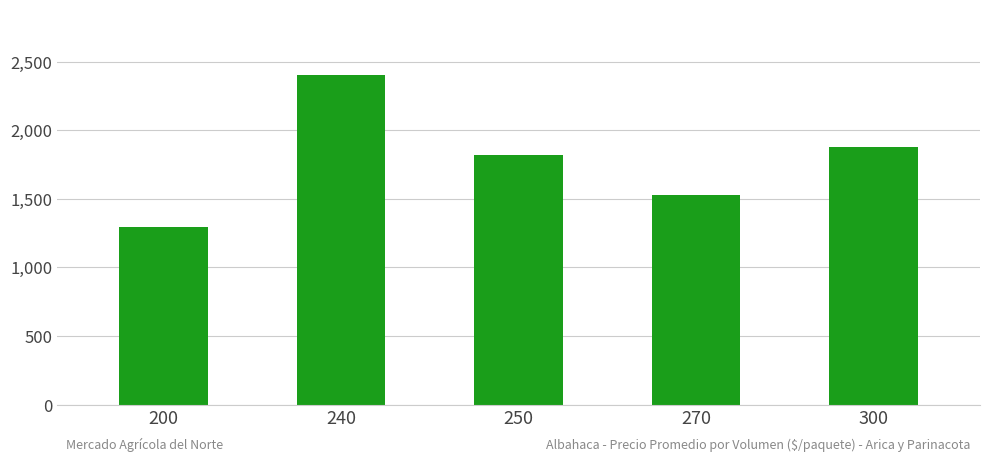

What is the sum of the values at 200 and 270?

2822